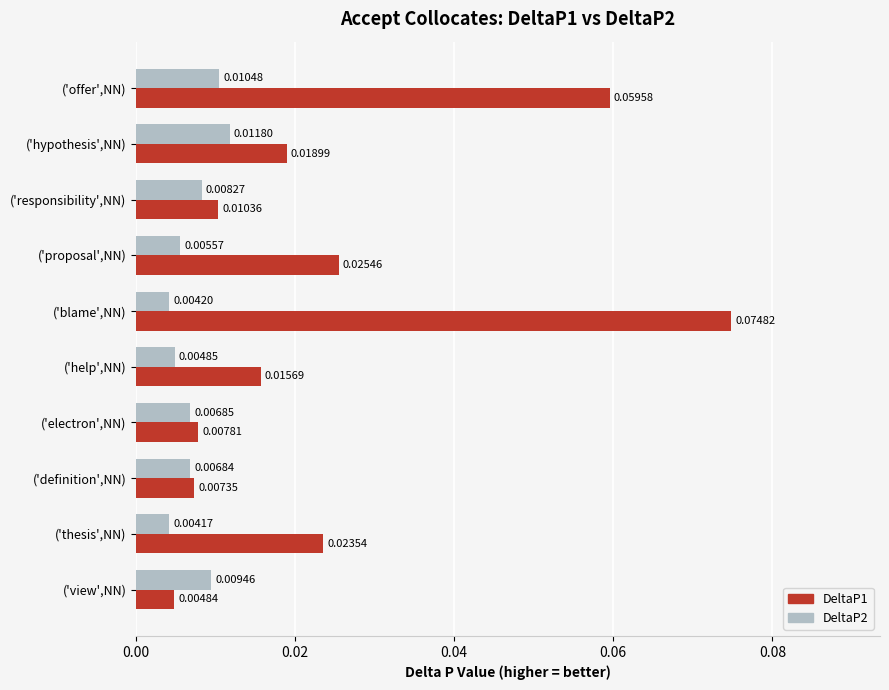

Which series has the widest spread of values?

DeltaP1